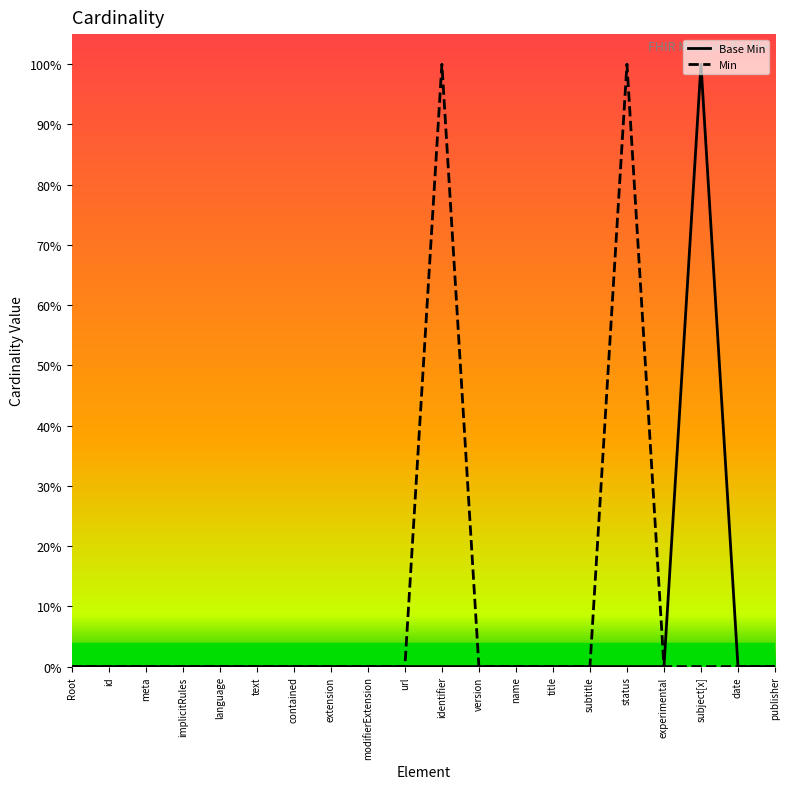

True or false: Base Min has a value of 0 at modifierExtension.

True